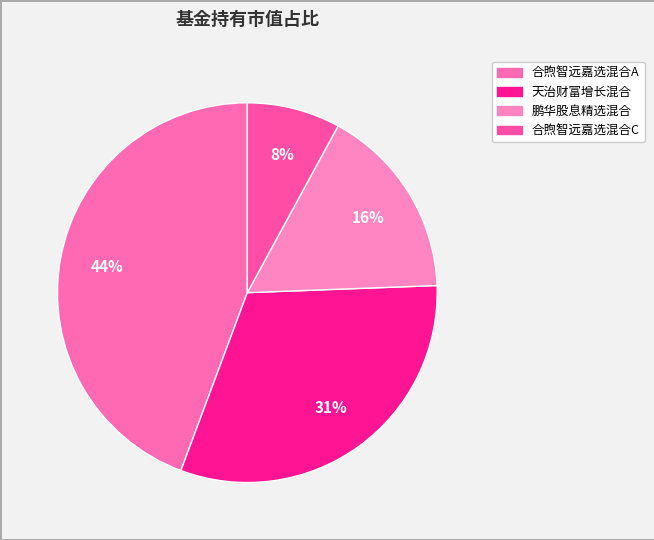

Is the sum of 天治财富增长混合 and 合煦智远嘉选混合A greater than half?

Yes